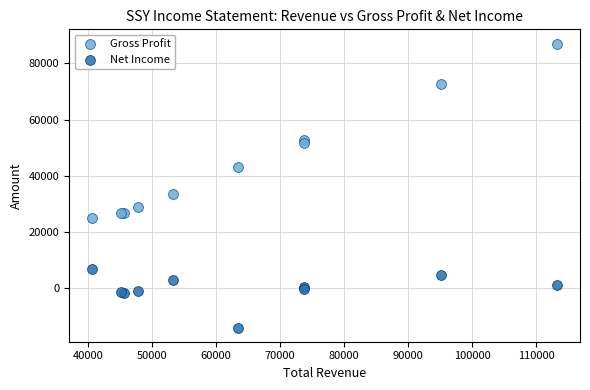

Which series contains the highest Y value?

Gross Profit